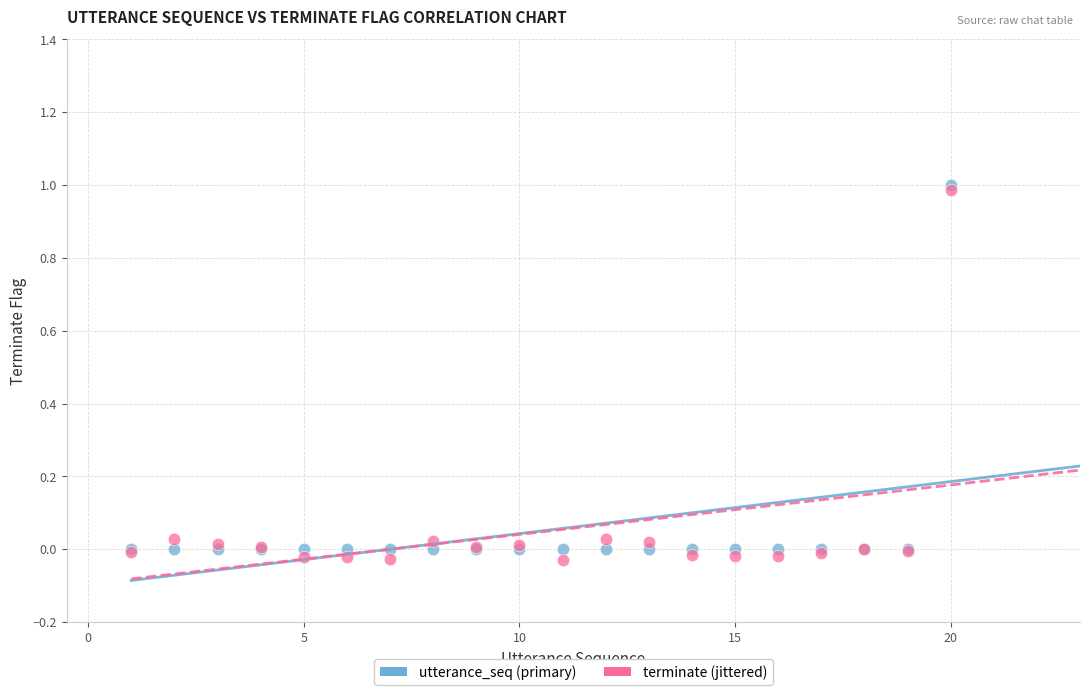

What are all the series names shown in the legend?

utterance_seq (primary), terminate (jittered)